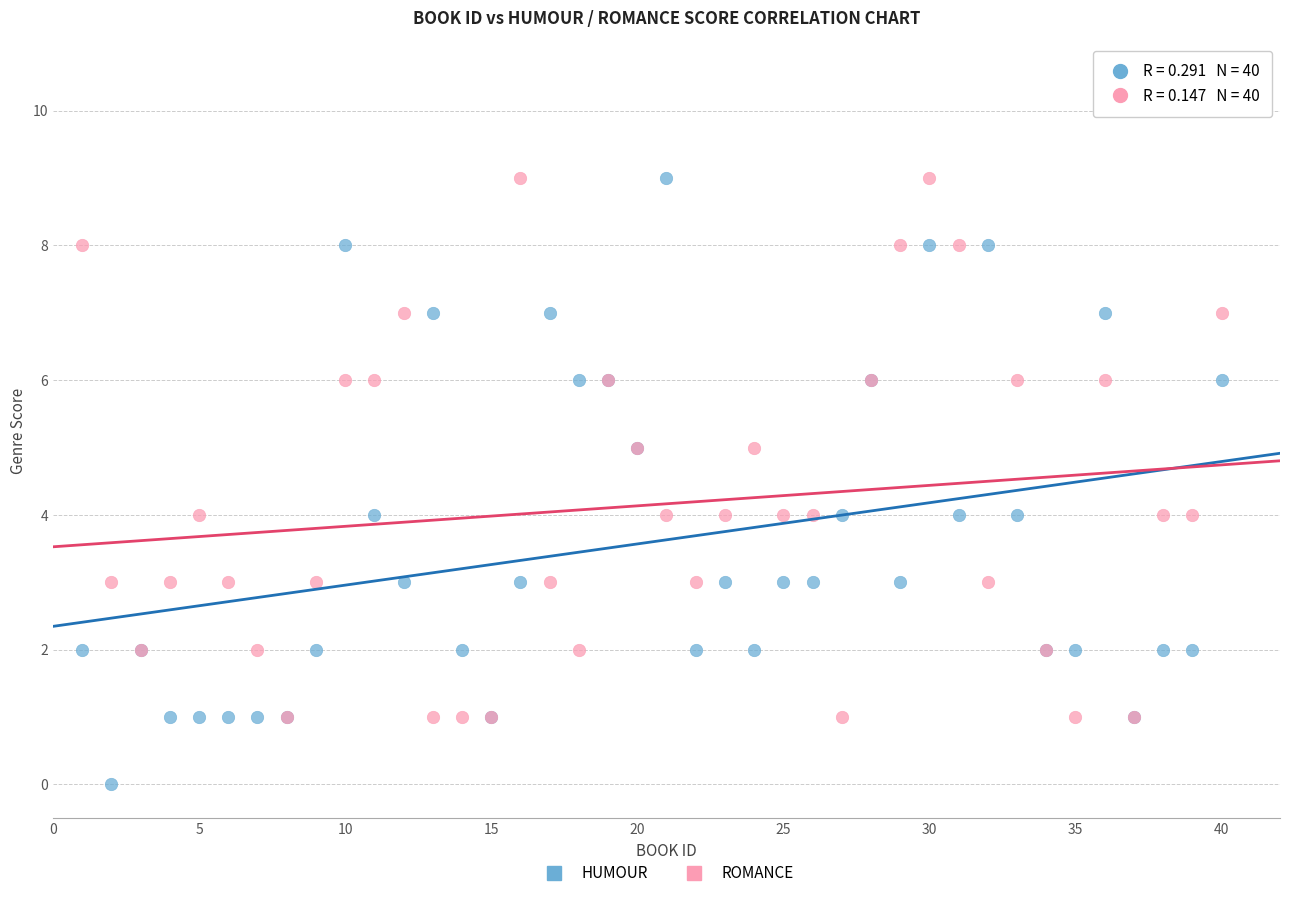

What are all the series names shown in the legend?

HUMOUR, ROMANCE